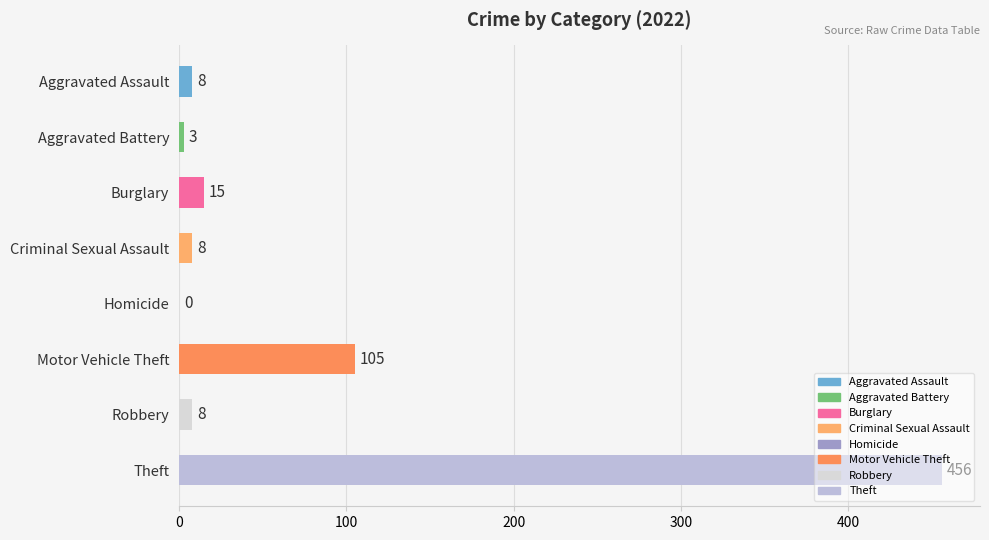

The chart shows a value of 456 at Theft. True or false?

True